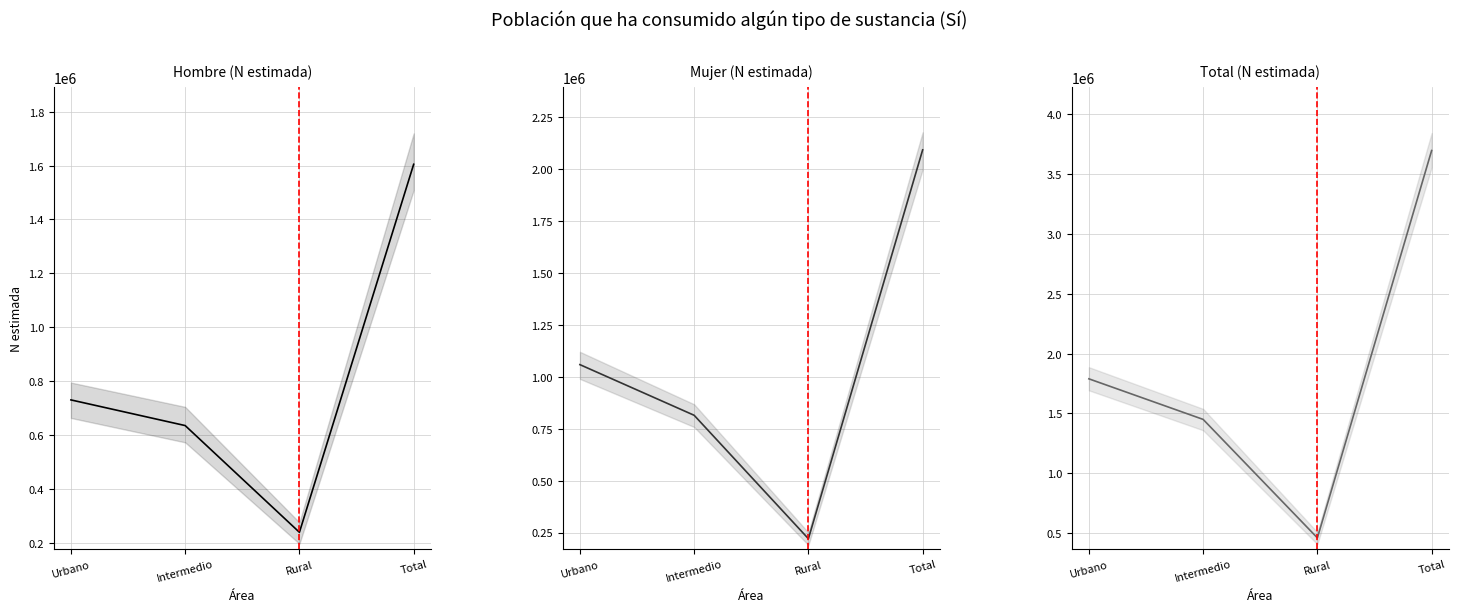

What is the difference between the Total (N estimada) values at Rural and Intermedio?

990782